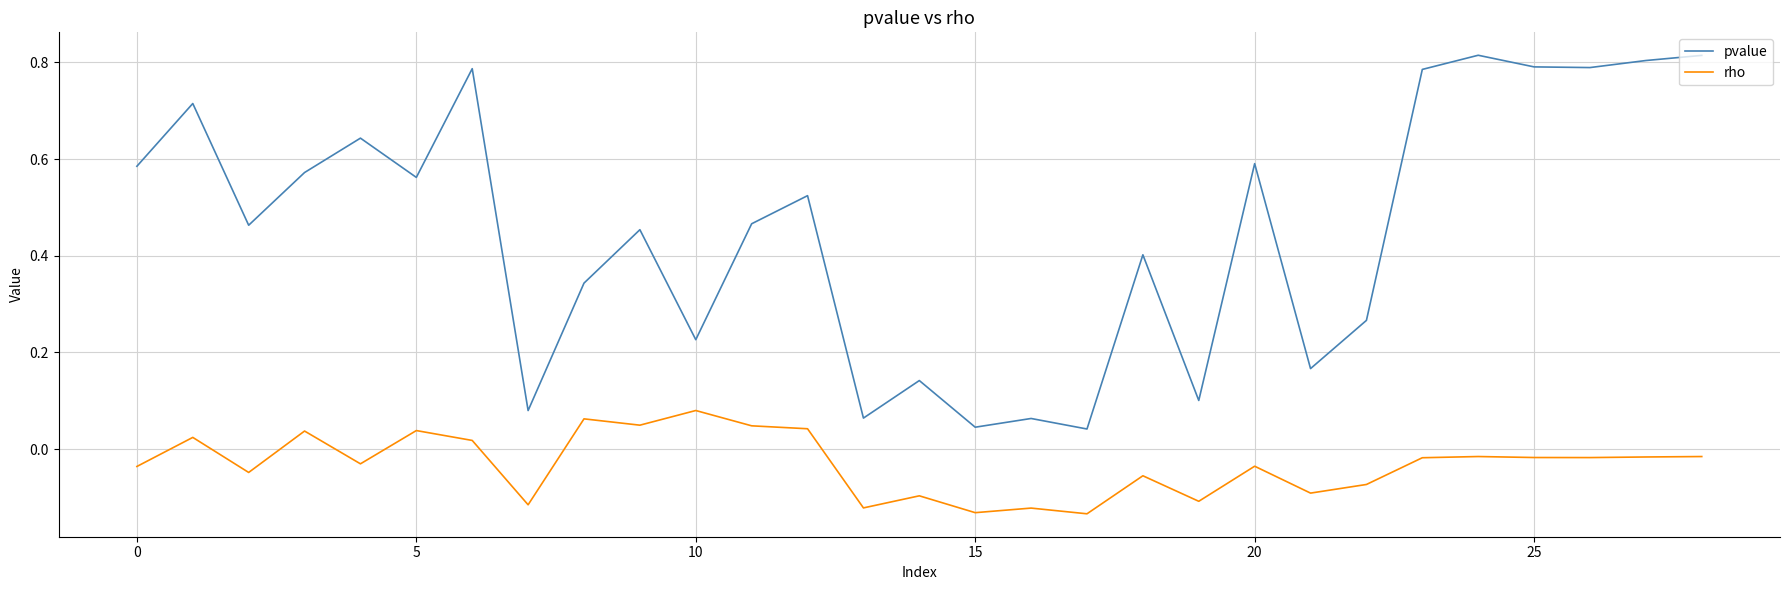

List the series in order of their peak value, lowest first.

rho, pvalue